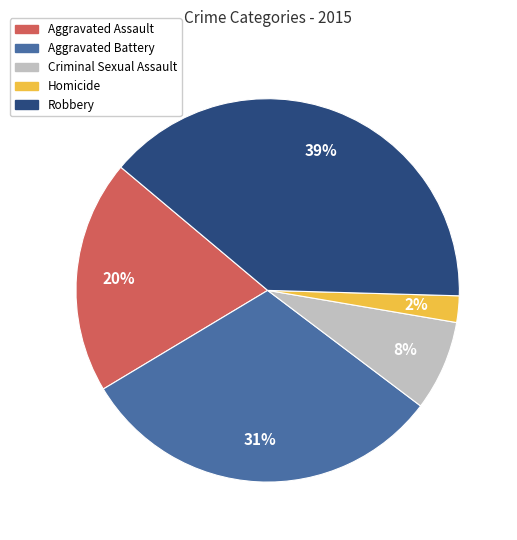

How many slices are in this pie chart?

5